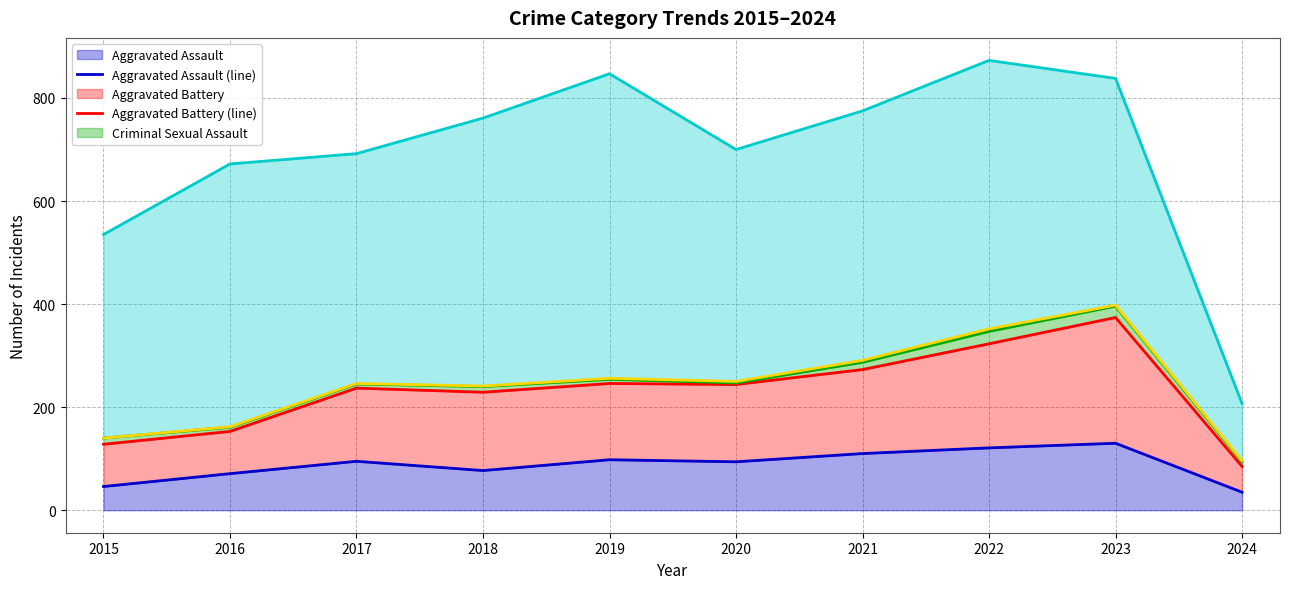

True or false: Robbery (line) has a value of 207 at 2024.

True